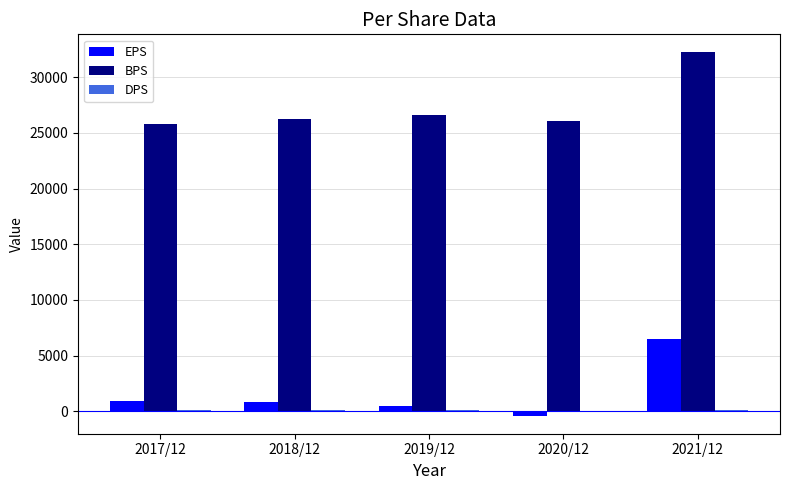

Is it true that BPS equals 32210 at 2021/12?

True